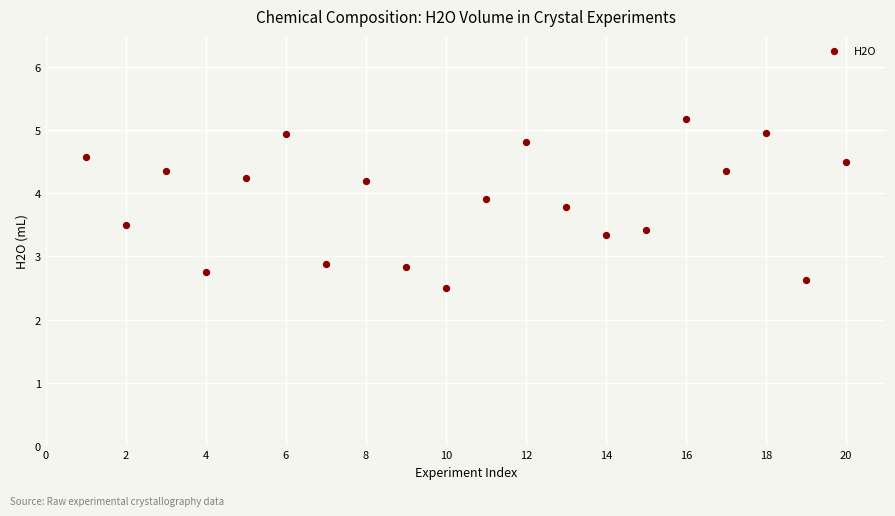

What is the range of X values (max minus min)?

19.0